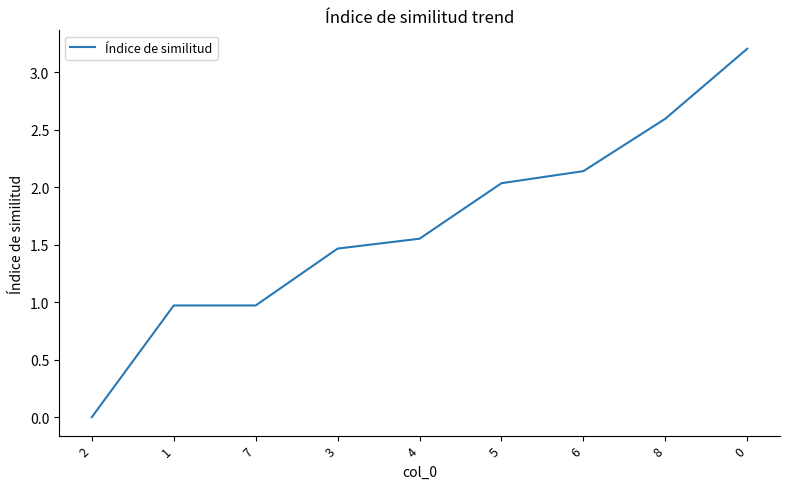

What position from the right is 7?

7